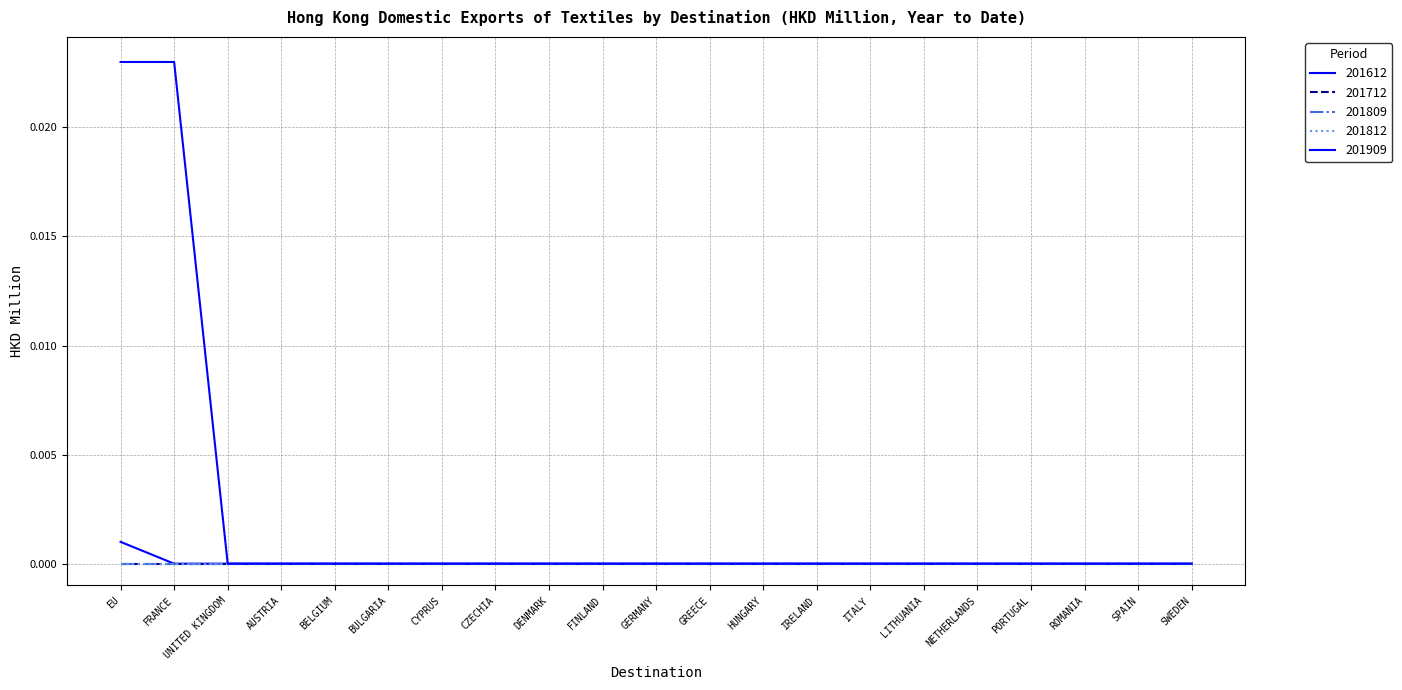

Does the chart display data point markers on the line(s)?

No